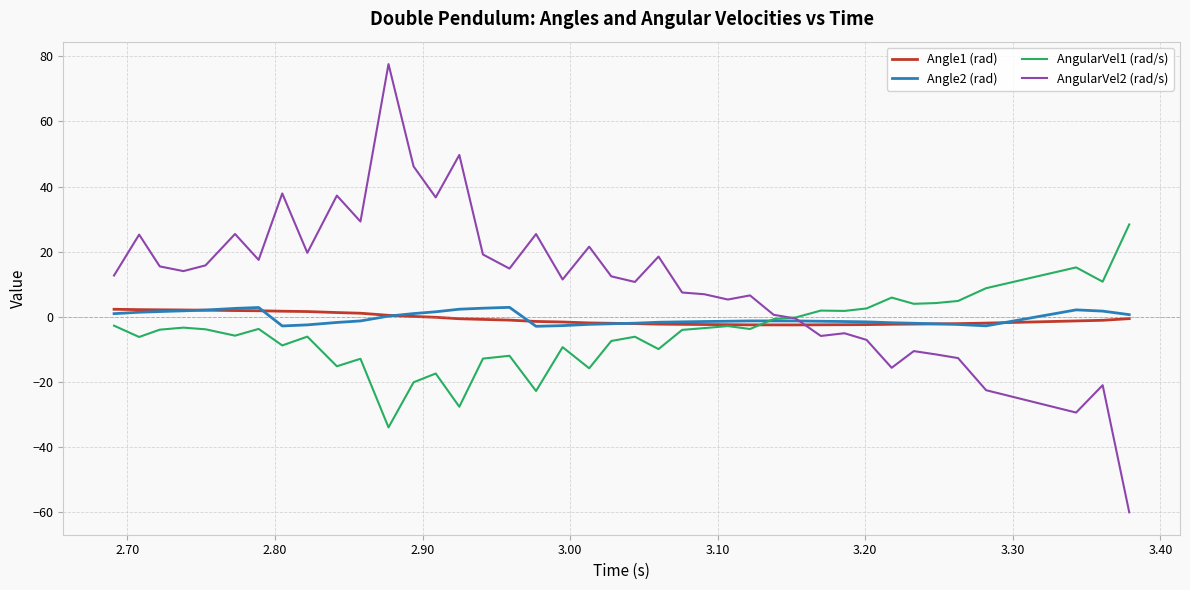

What are all the series names shown in the legend?

Angle1 (rad), Angle2 (rad), AngularVel1 (rad/s), AngularVel2 (rad/s)